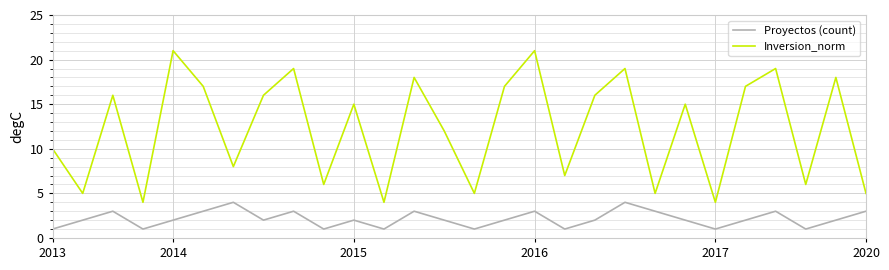

What is the highest value of the Inversion_norm series?

21